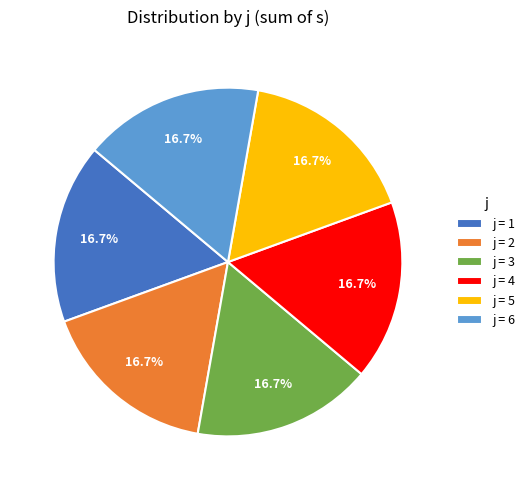

Does j = 5 represent more than half of the total?

No